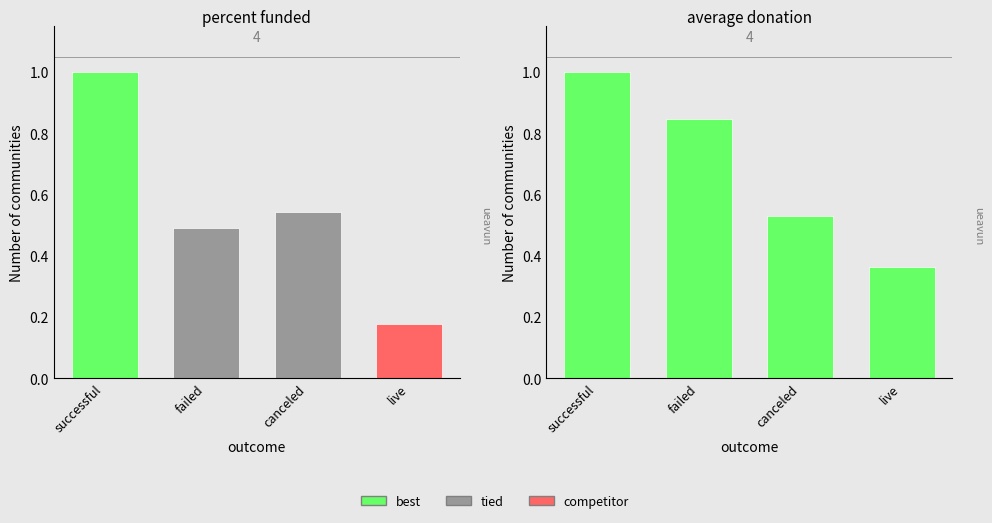

At which label does average donation reach its minimum?

live